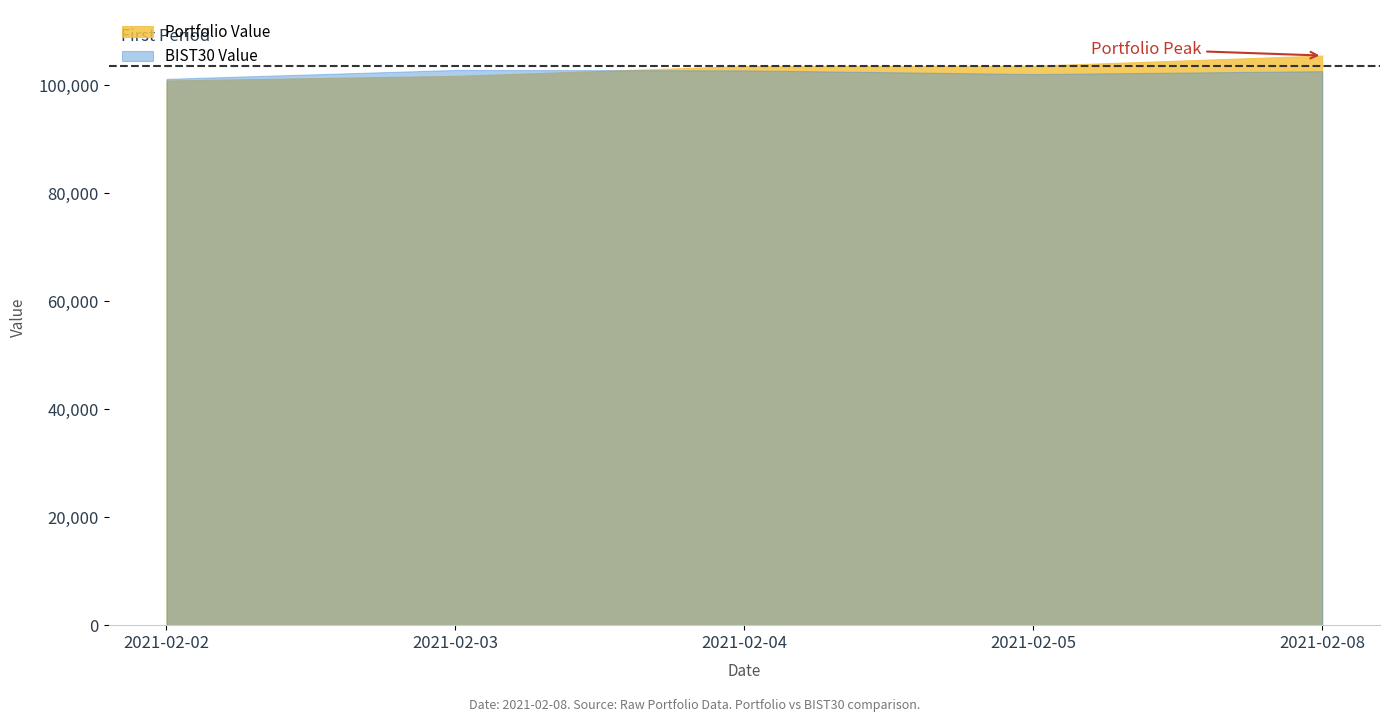

Which category has the highest value in the Portfolio Value series?

2021-02-08